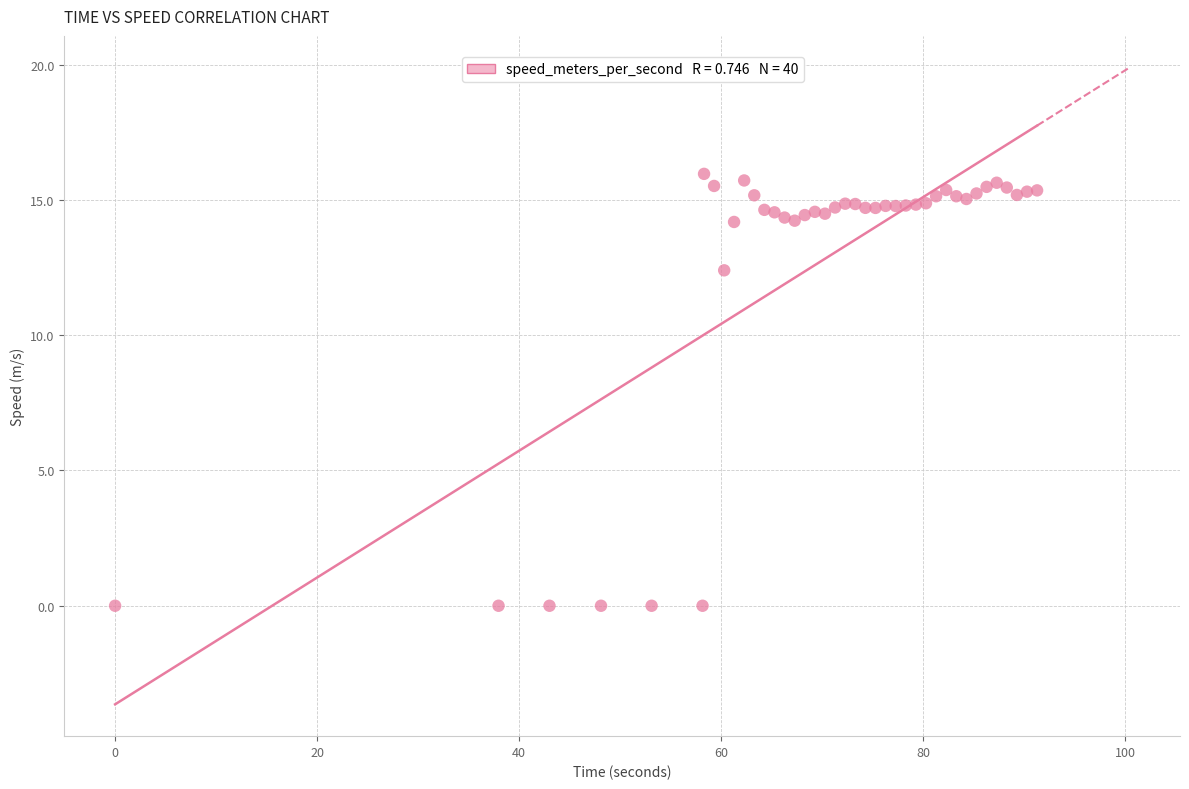

What Y value in the scatter plot is closest to 7?

12.4